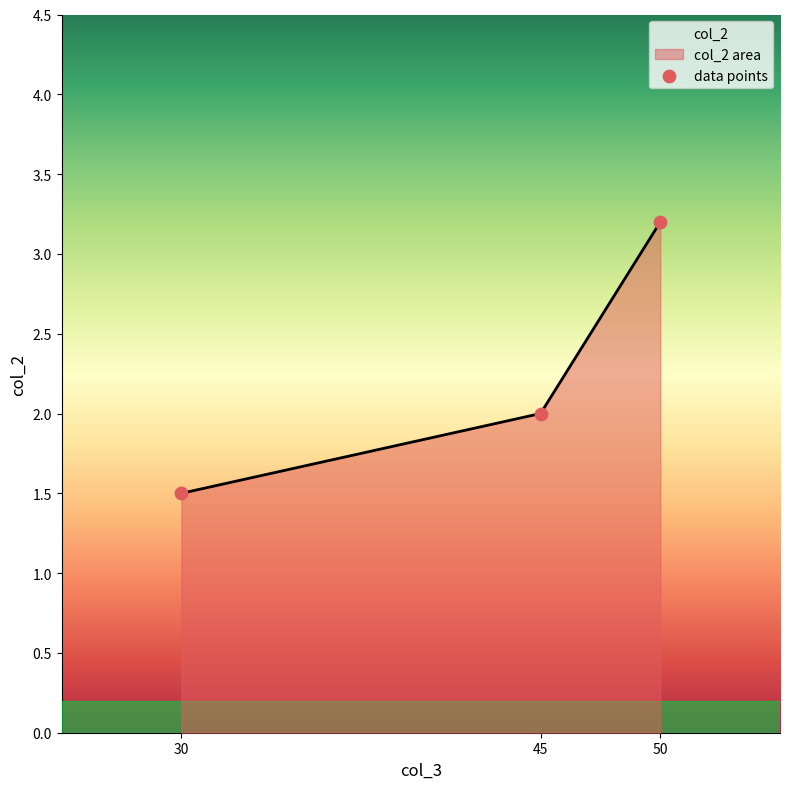

What is the change in value from 30 to 45?

+0.5